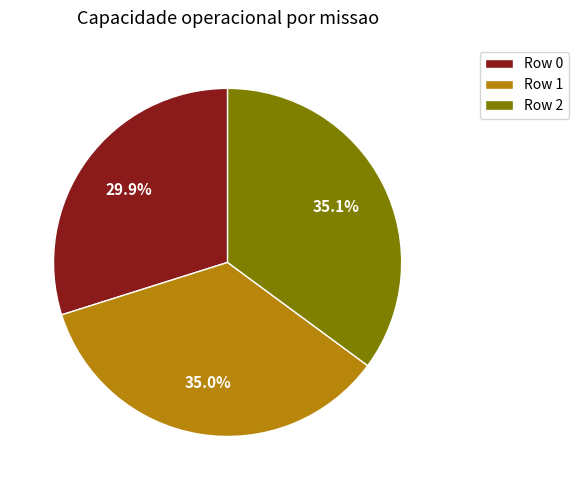

Does Row 0 account for over 50% of the chart?

No